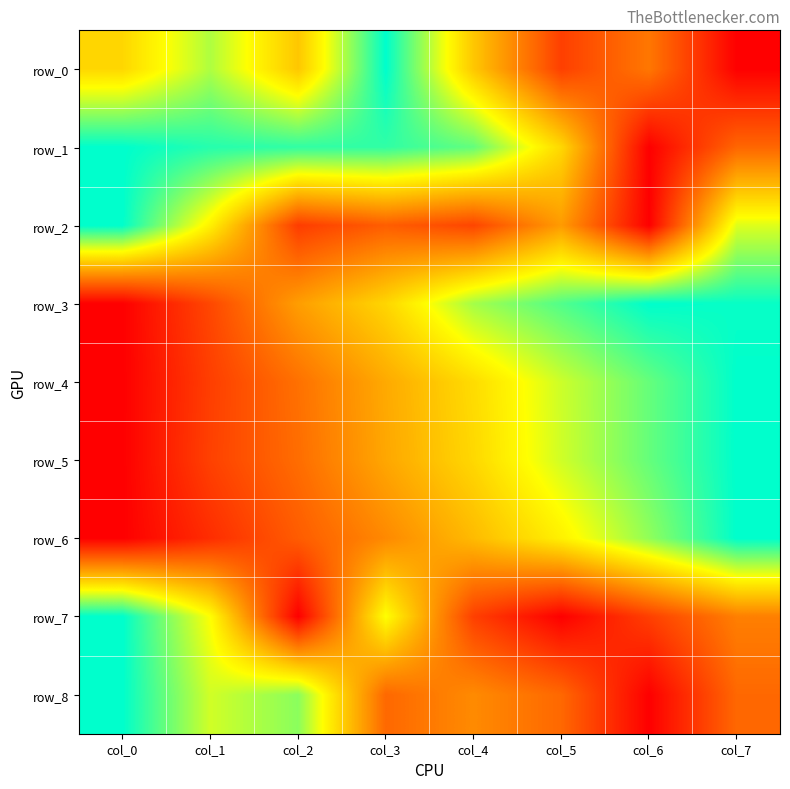

What is the difference between the row_2 values at col_3 and col_2?

0.1